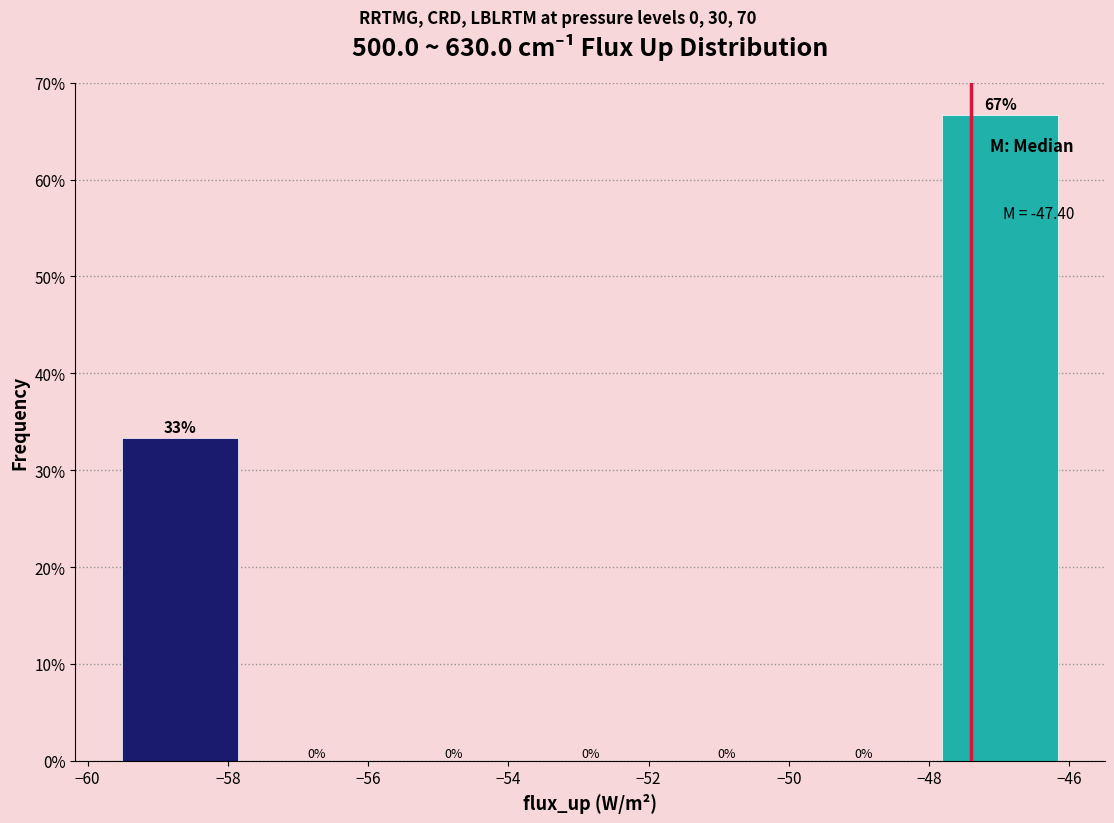

Which range on the x-axis has the tallest bar?

-48.0 to -46.0